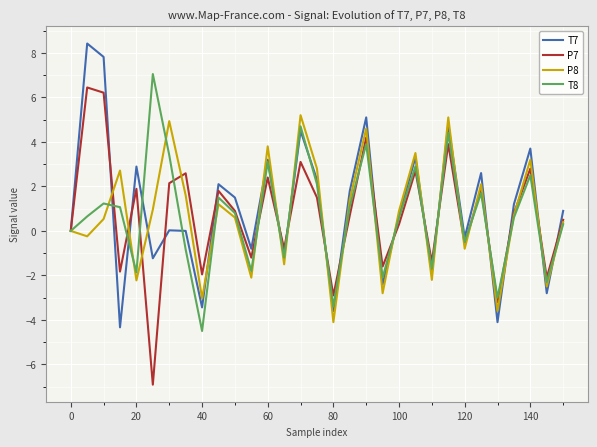

What is the smallest value displayed?

-6.9